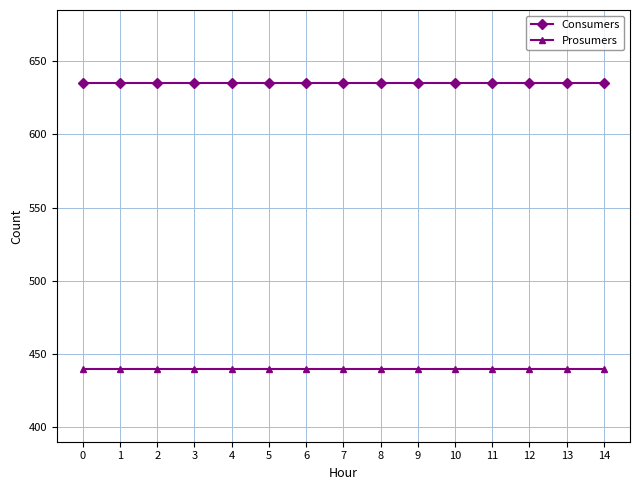

What is the average value of the Consumers series?

635